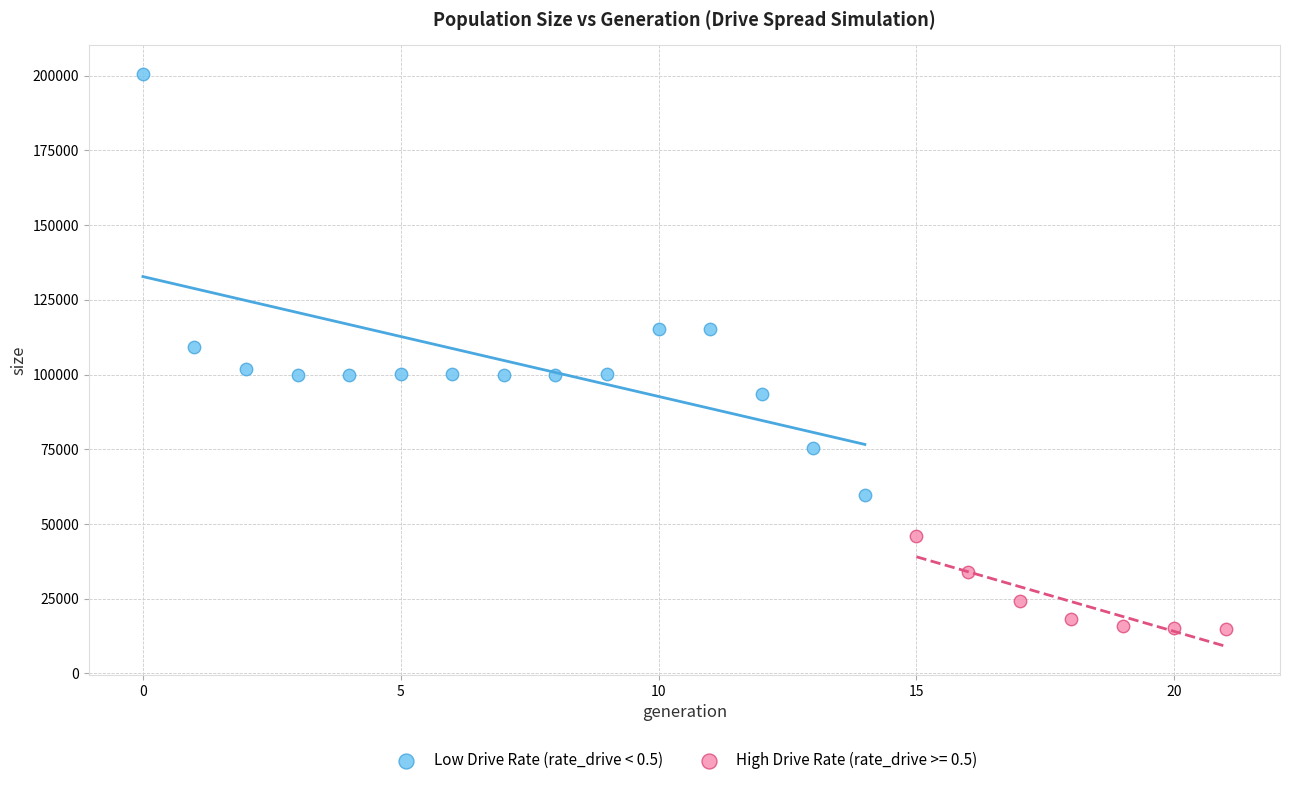

Which series has the largest Y range (max minus min)?

Low Drive Rate (rate_drive < 0.5)